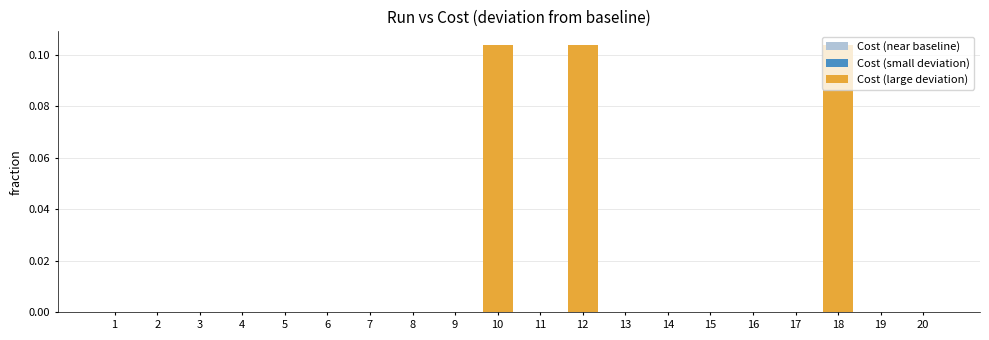

The chart shows a value of 0.0 at 14. True or false?

True